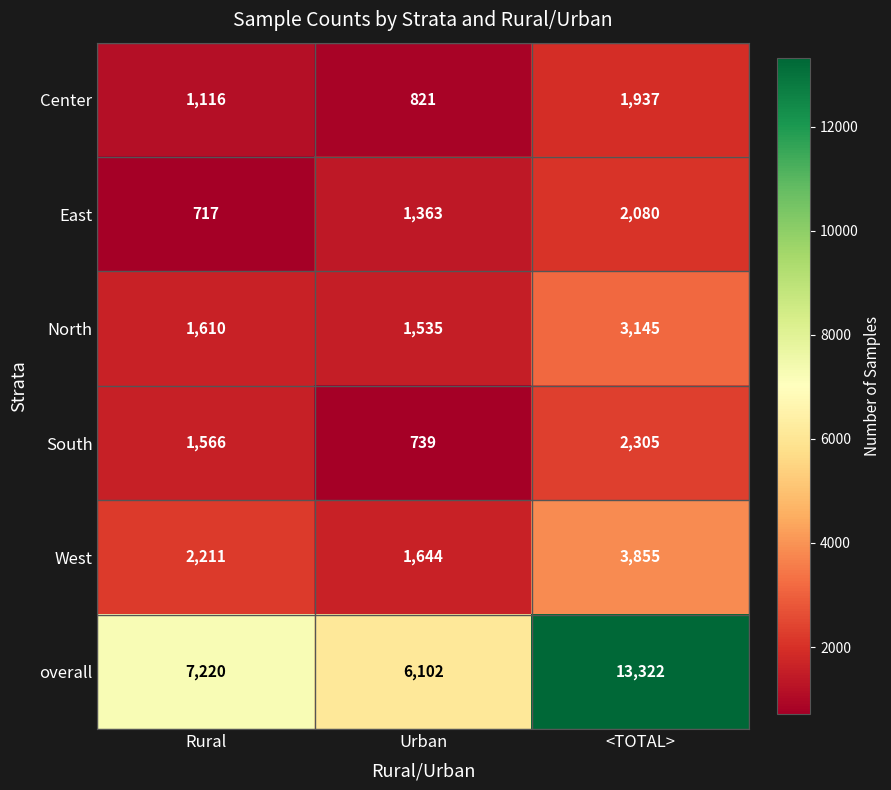

Count the overall values in the range 6102 to 13322.

3